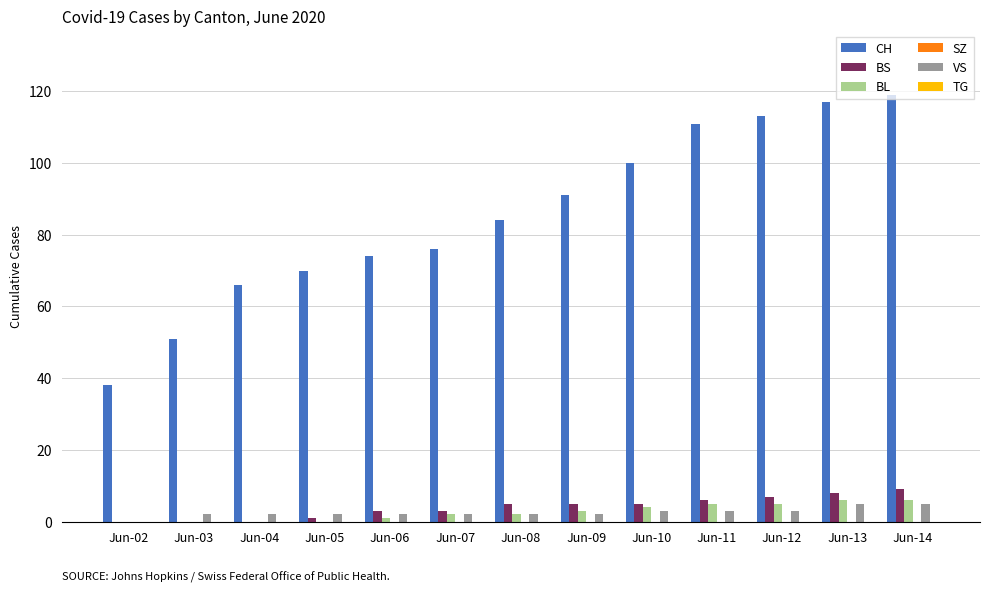

How many distinct data groups are displayed?

4